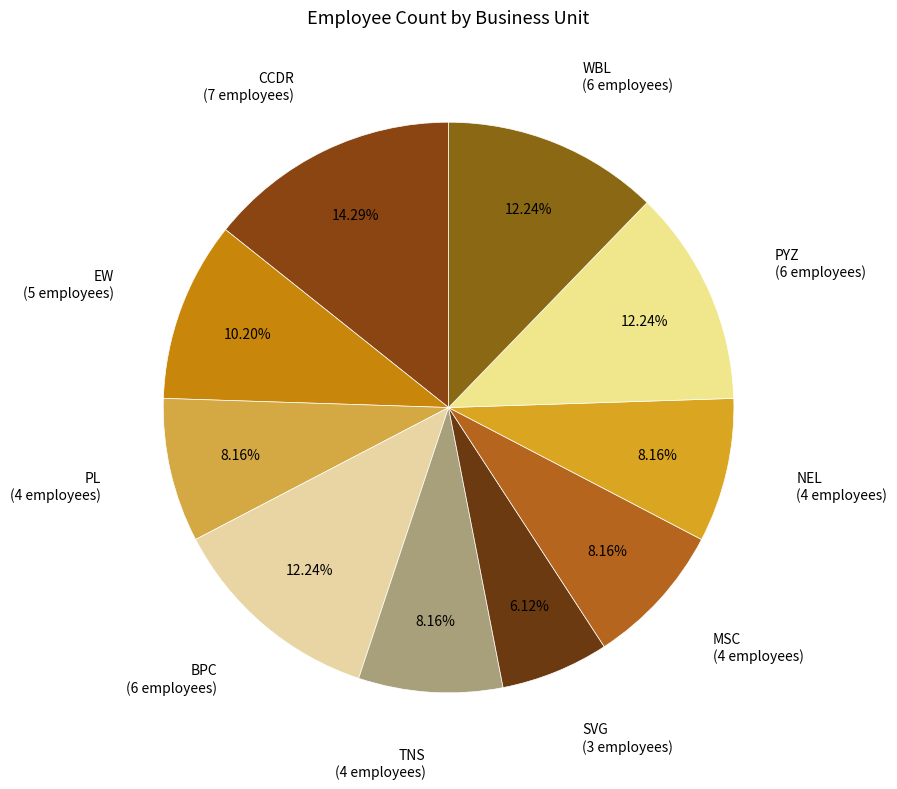

Which slice is the largest?

CCDR